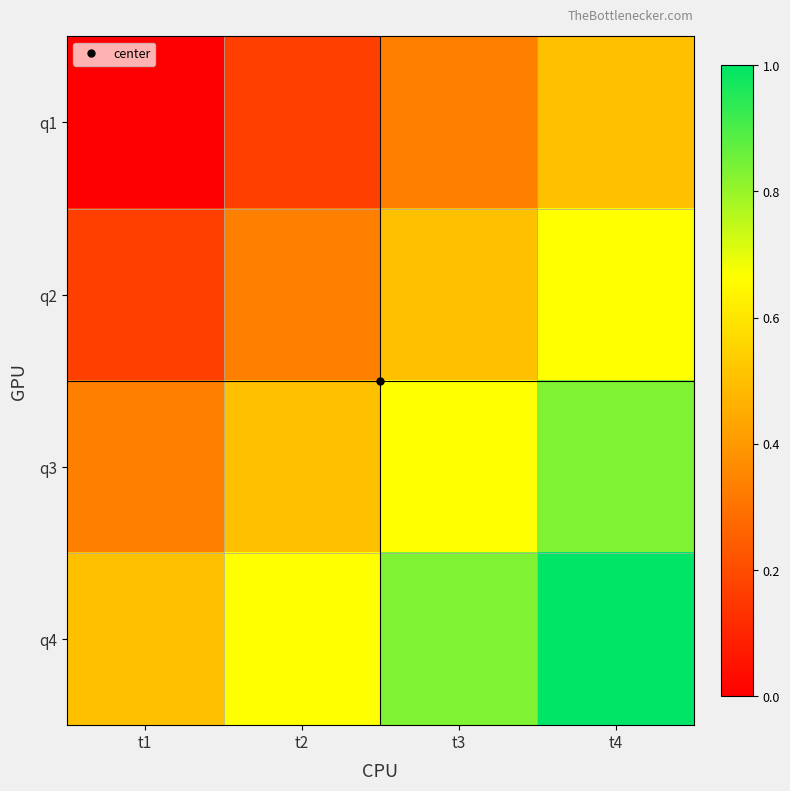

At t4, list the series in order from largest to smallest.

q4, q3, q2, q1